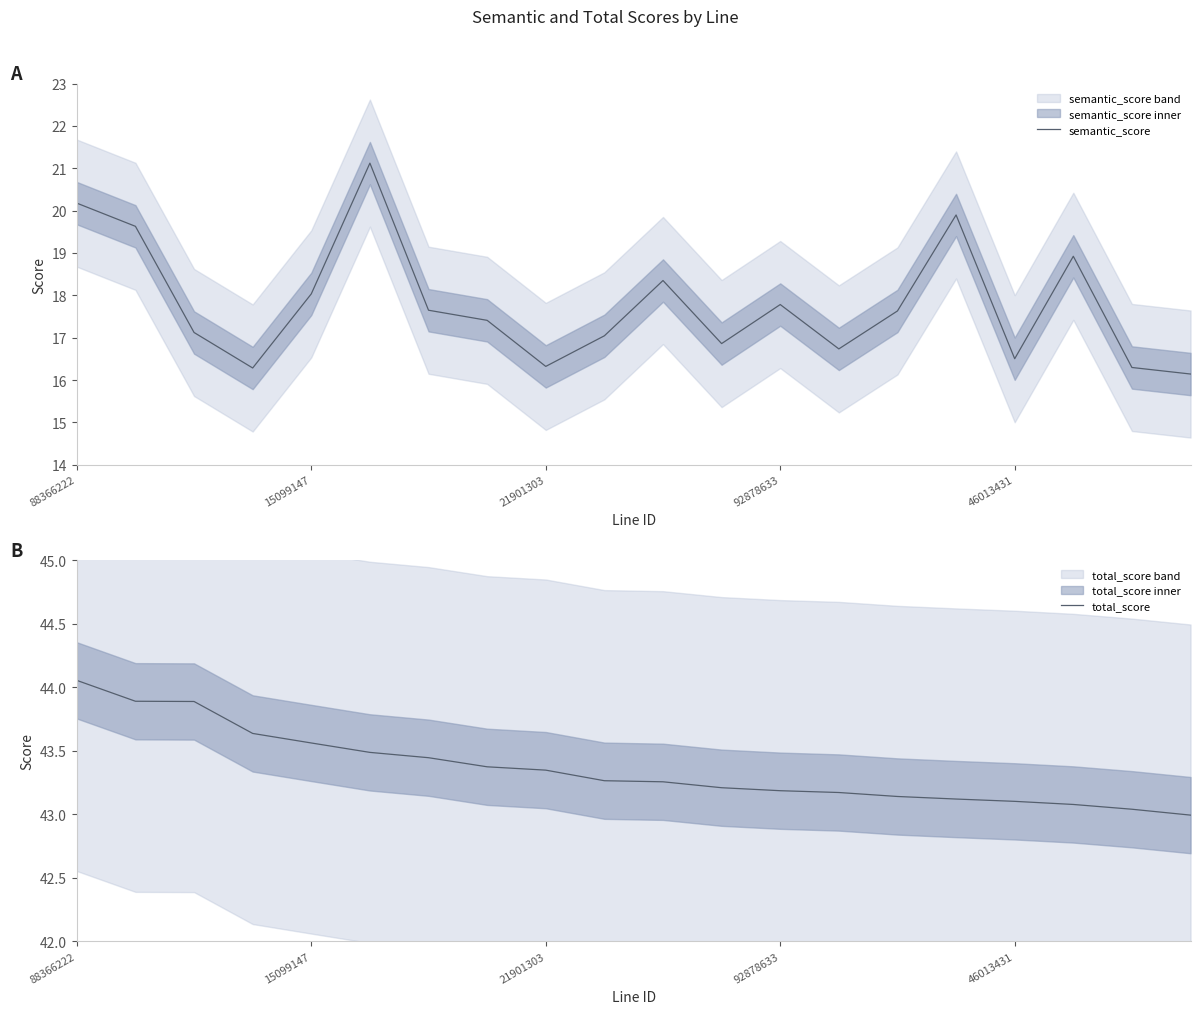

True or false: total_score has more than 1 interior local peaks.

False